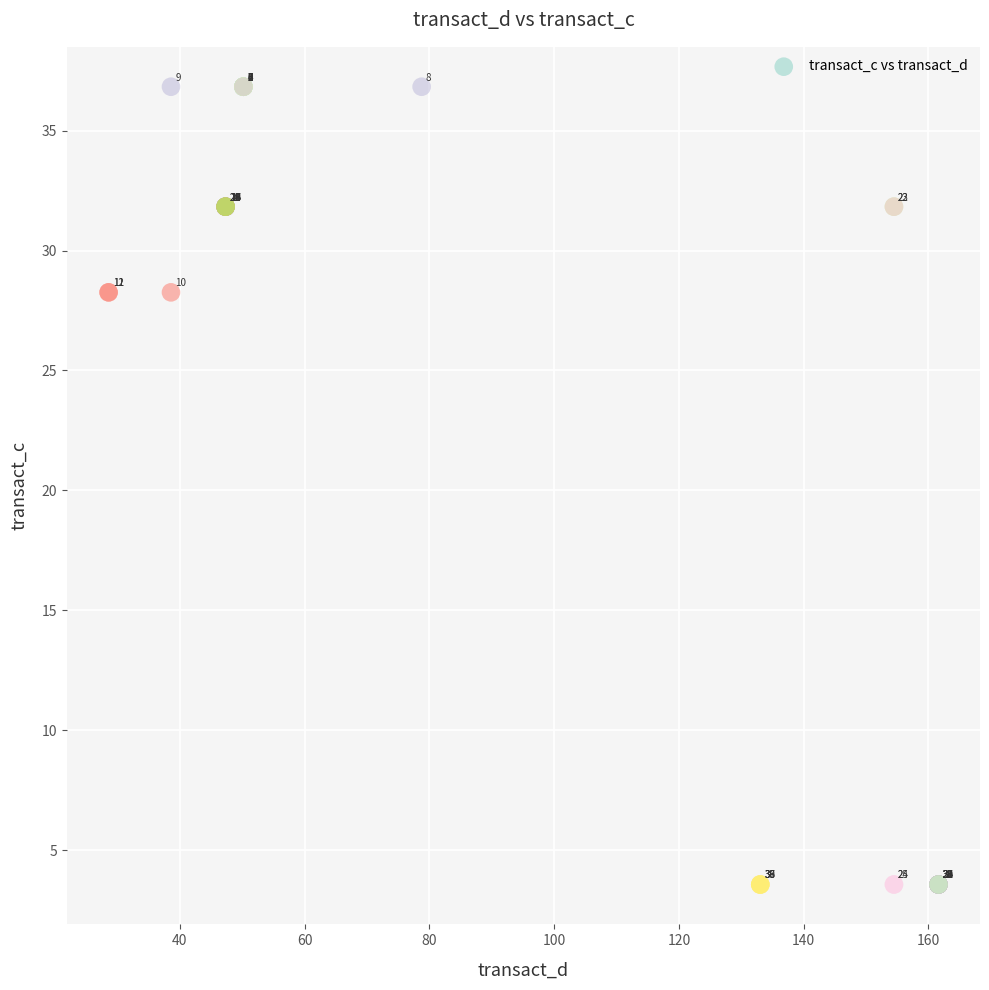

What Y value in the scatter plot is closest to 20?

28.3